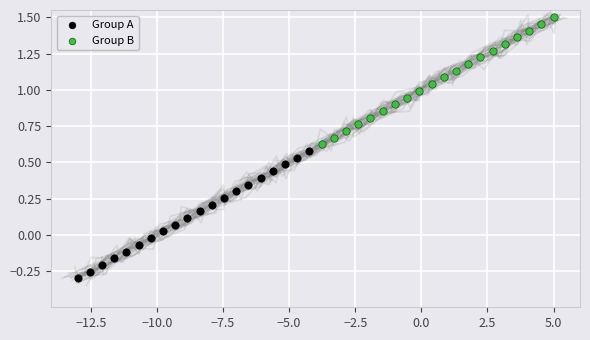

Which series reaches the maximum Y coordinate?

Group B